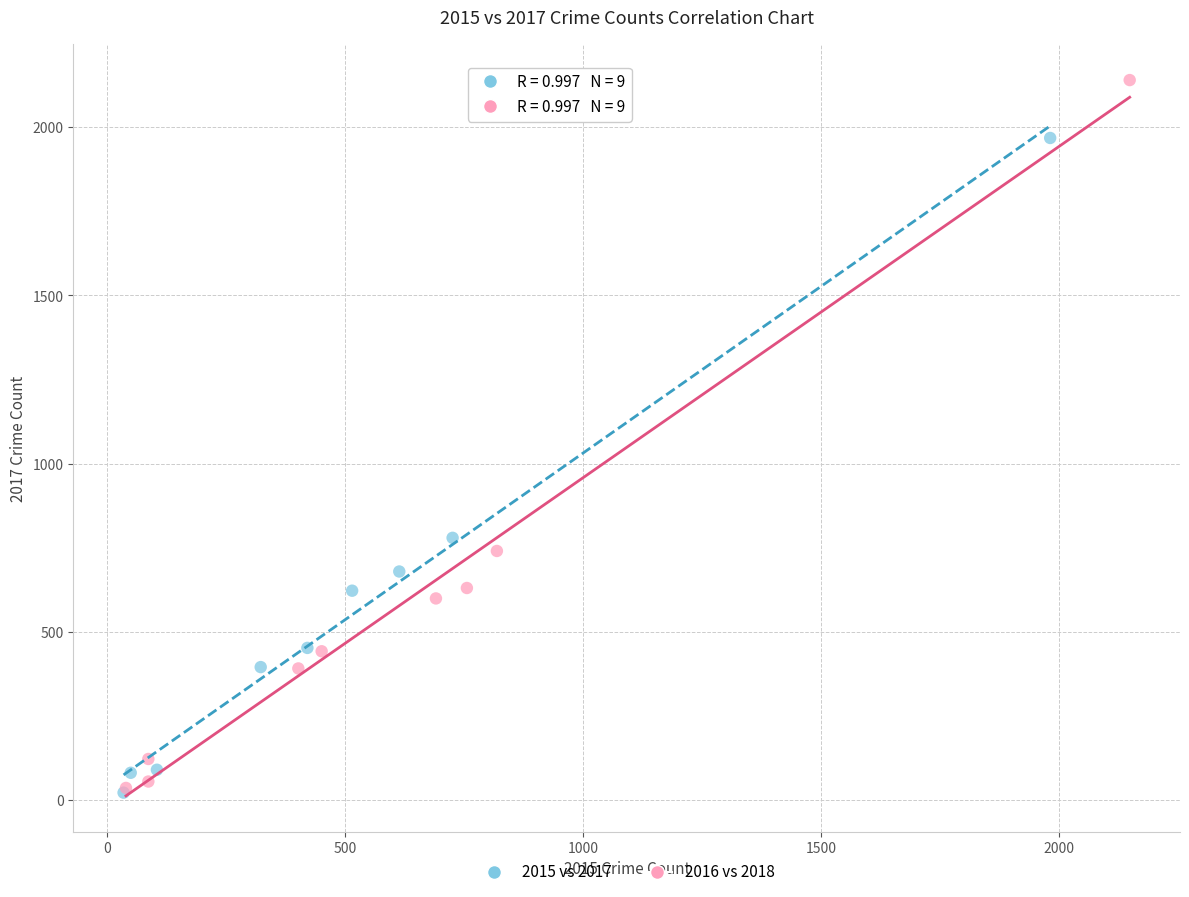

Which series reaches the maximum Y coordinate?

2016 vs 2018